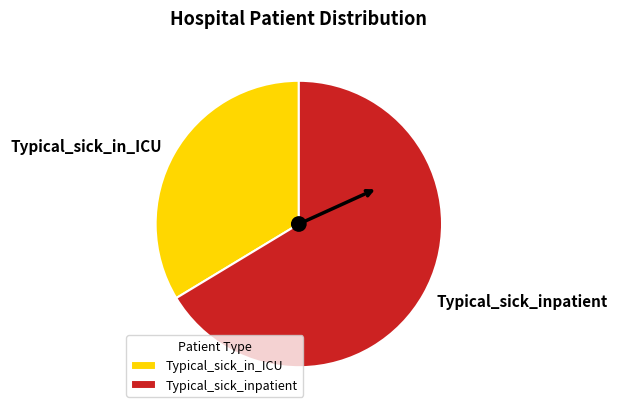

Rank the categories by value from lowest to highest.

Typical_sick_in_ICU, Typical_sick_inpatient